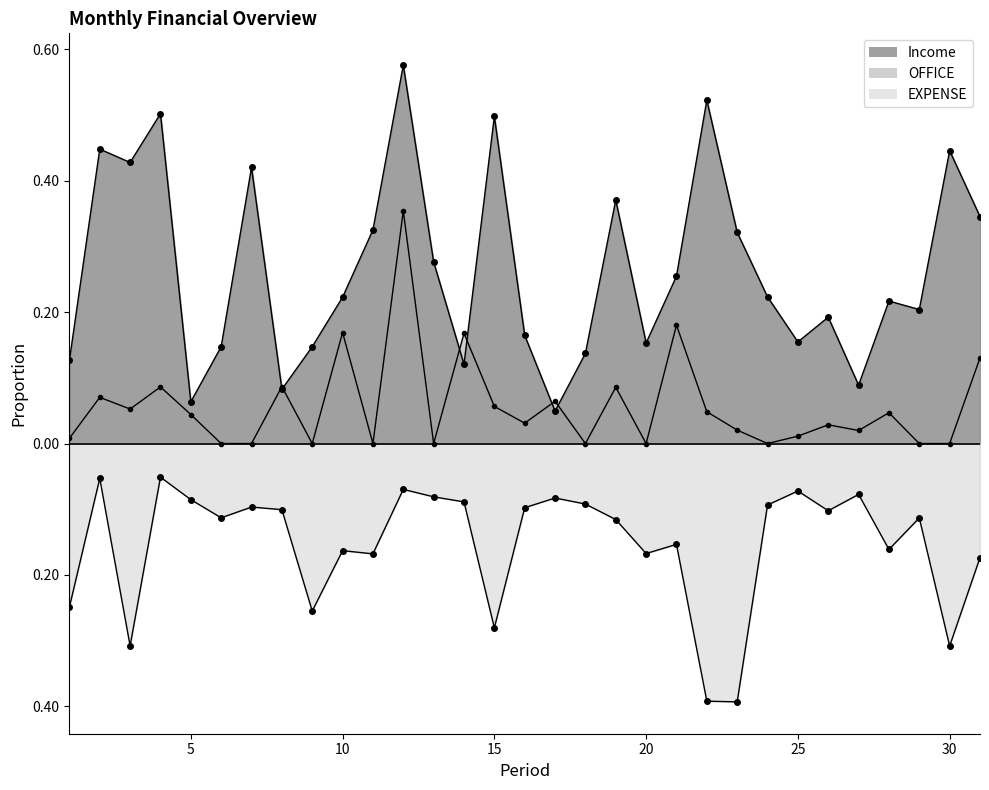

What is the value of the EXPENSE point at the 23rd from the left?

-0.4